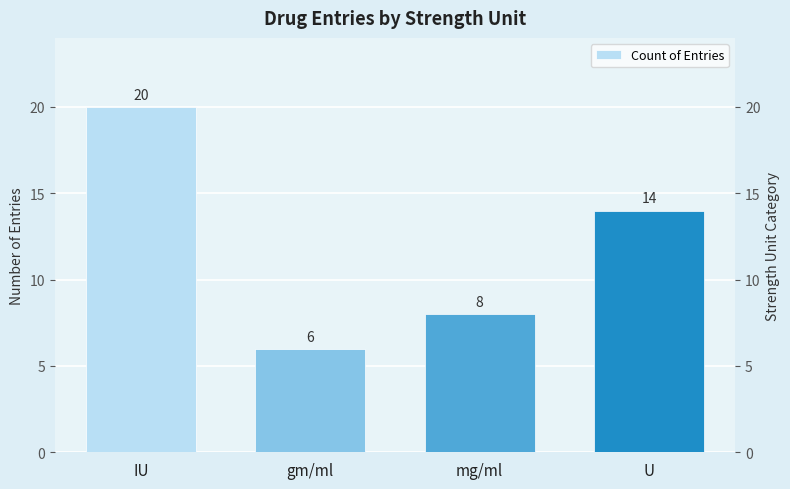

The chart shows a value of 14 at U. True or false?

True